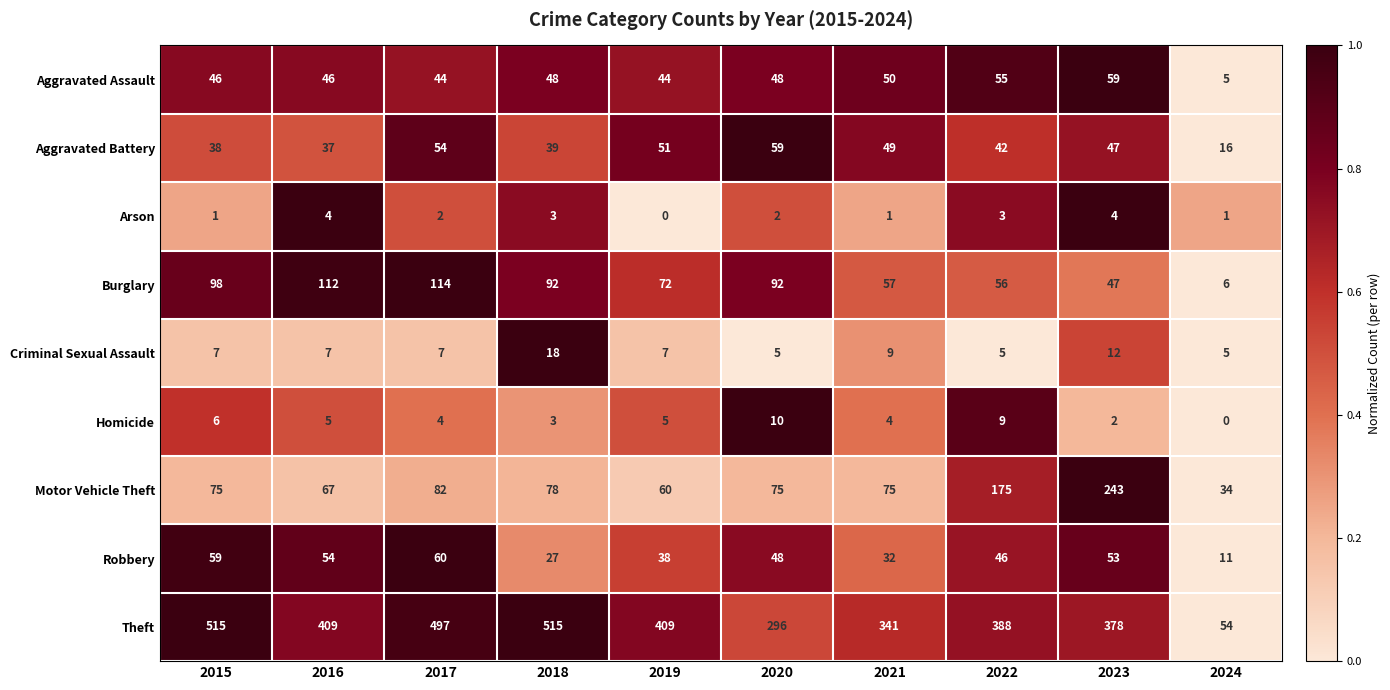

What is the sum of all Motor Vehicle Theft values?

964